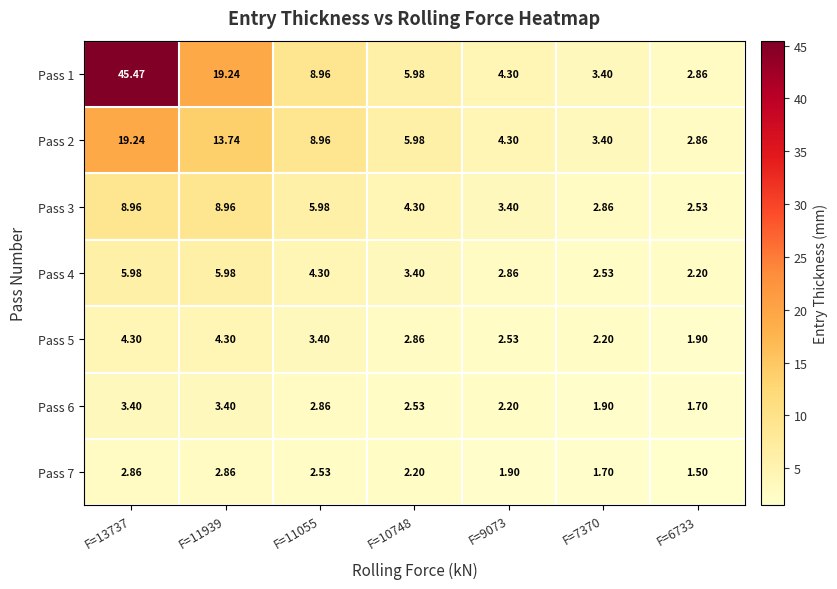

How many data points in Pass 1 are above 5?

4